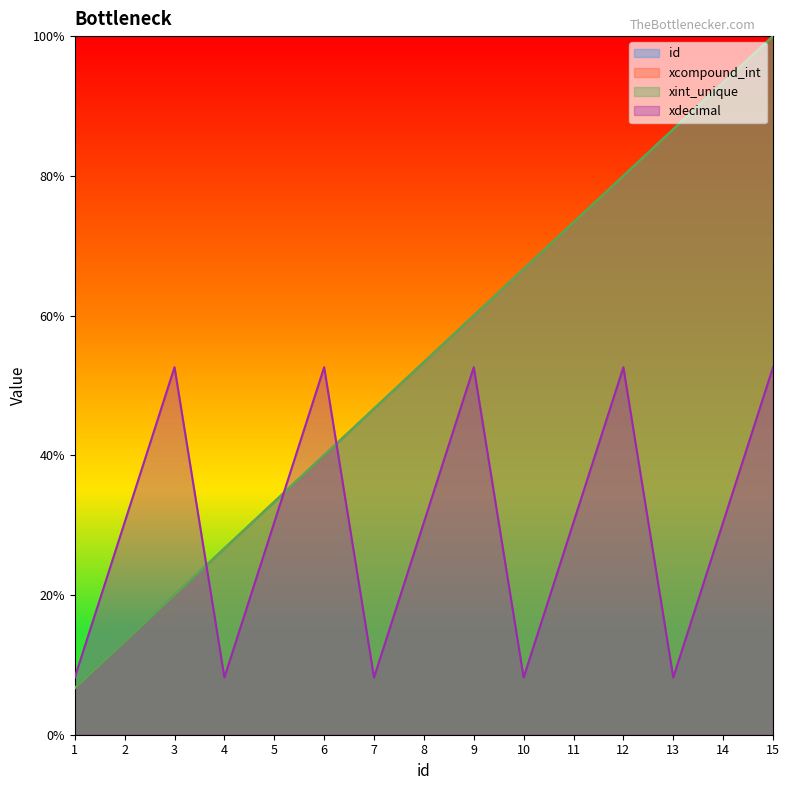

Rank the series at 9 from highest to lowest value.

id, xcompound_int, xint_unique, xdecimal